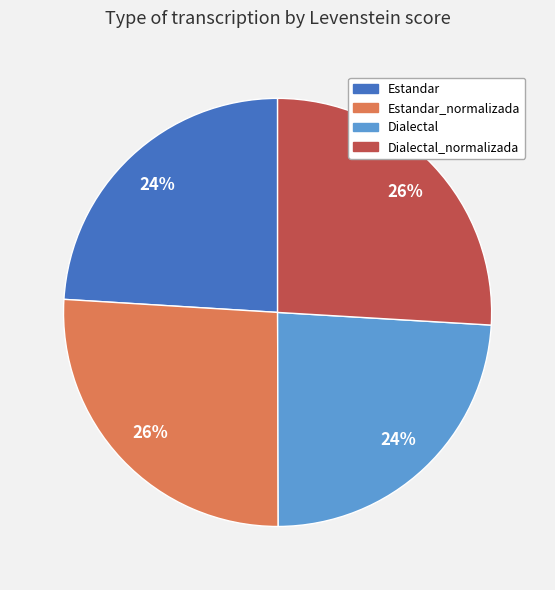

How many slices are in this pie chart?

4